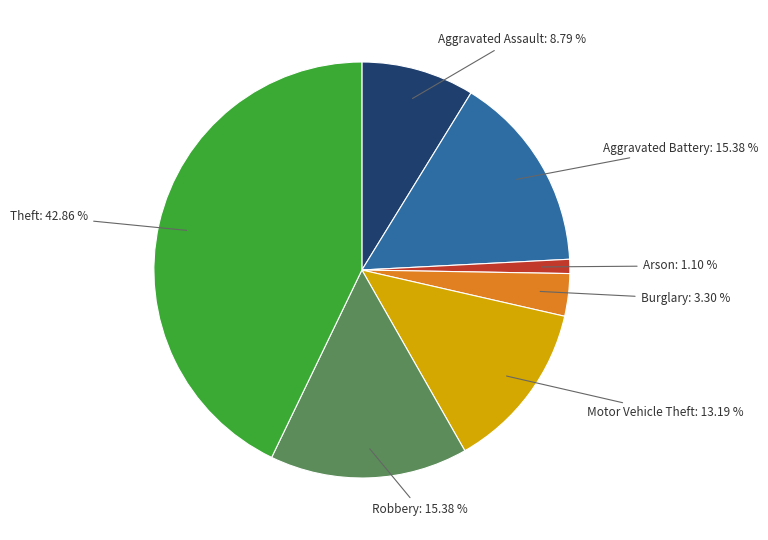

Is there a majority slice in this chart?

No